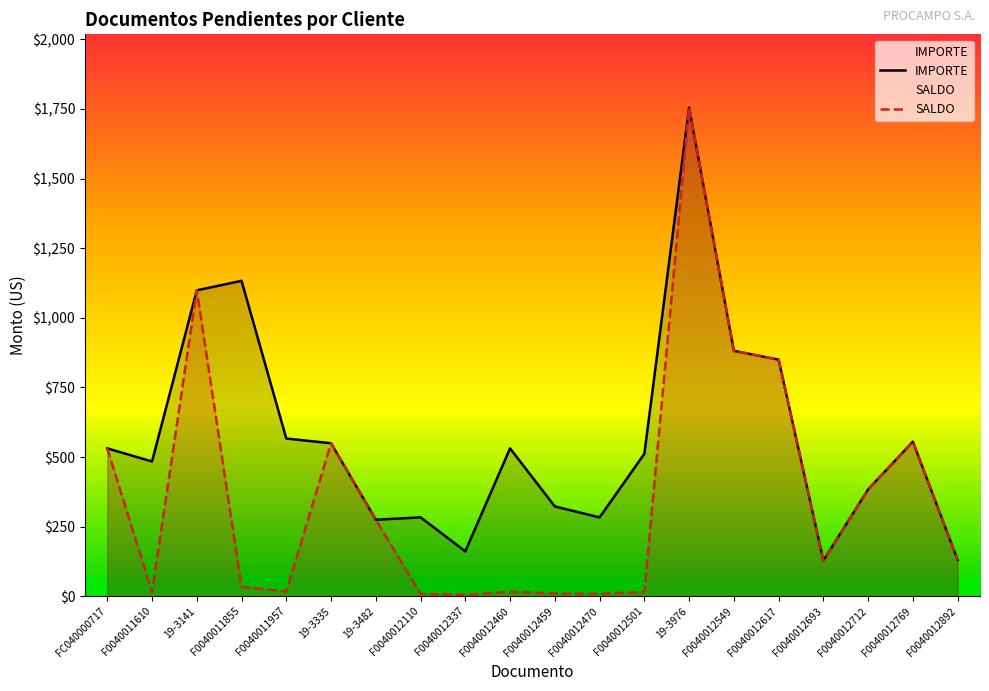

What is the label of the 17th point from the left?

F0040012693